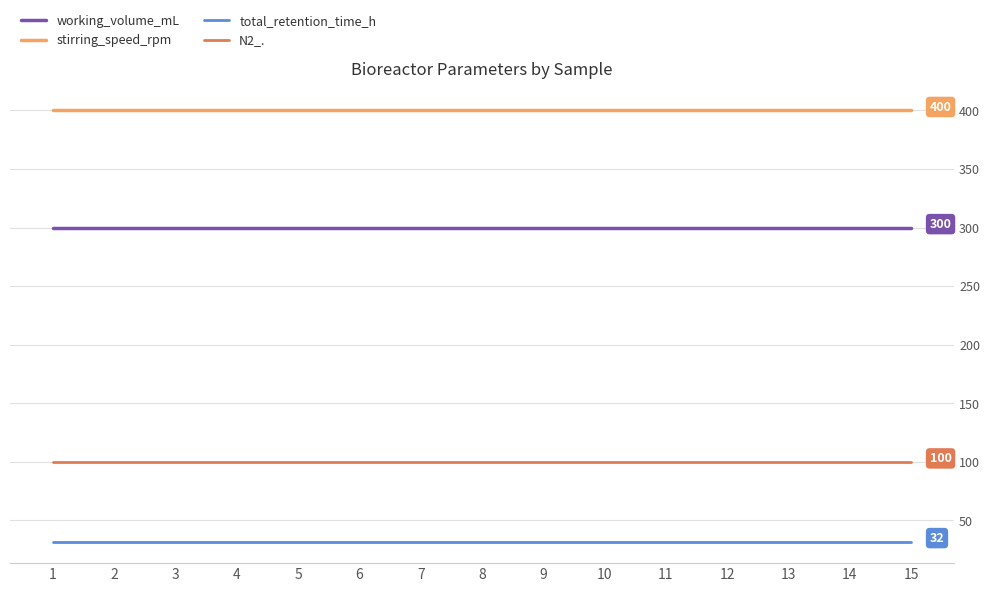

What is the spread (max minus min) of values at 13?

368